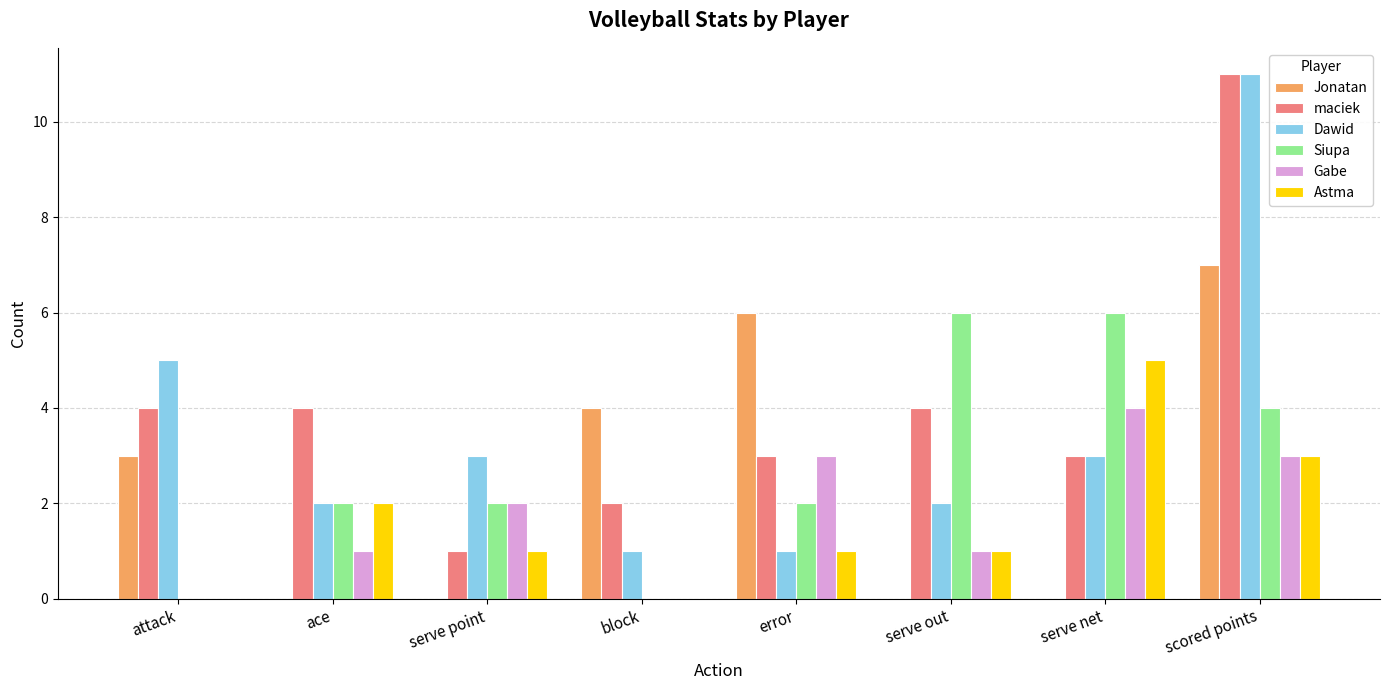

How many Astma values are between 1 and 3?

5